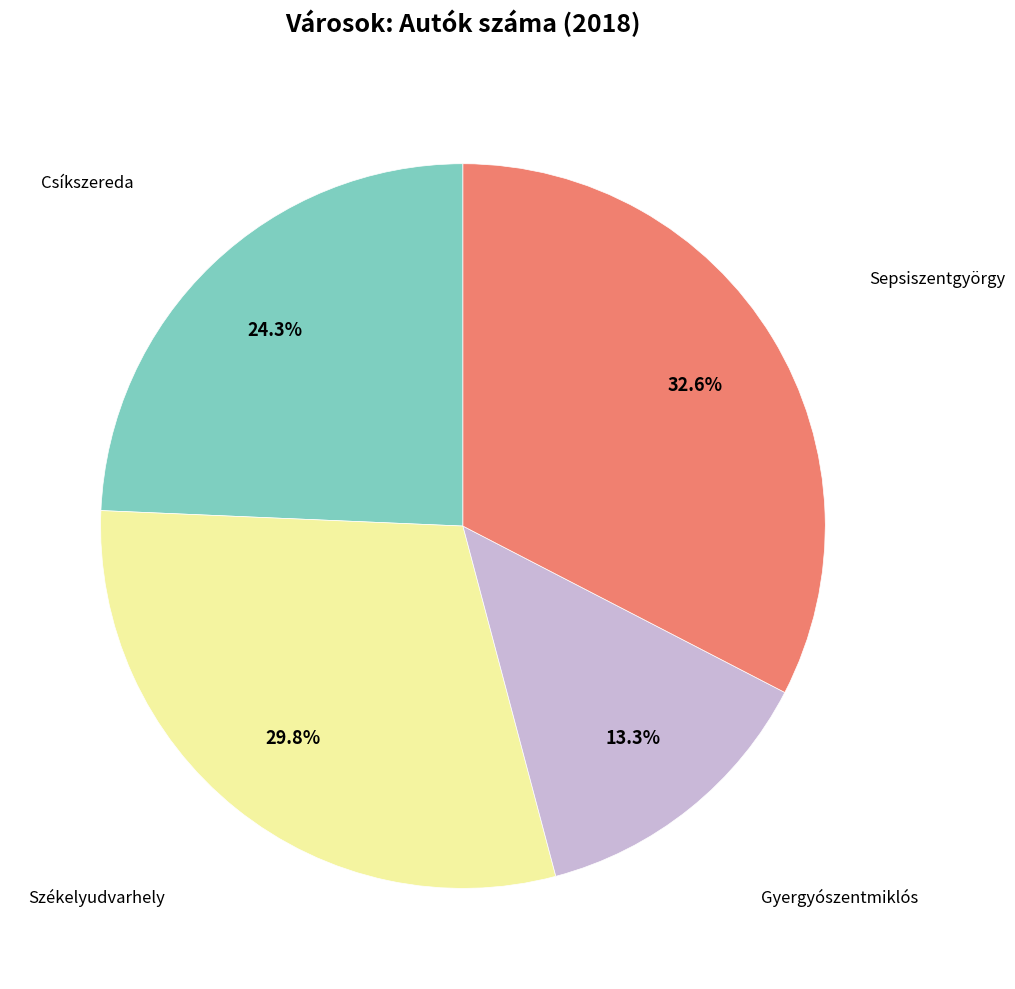

Is there a majority slice in this chart?

No